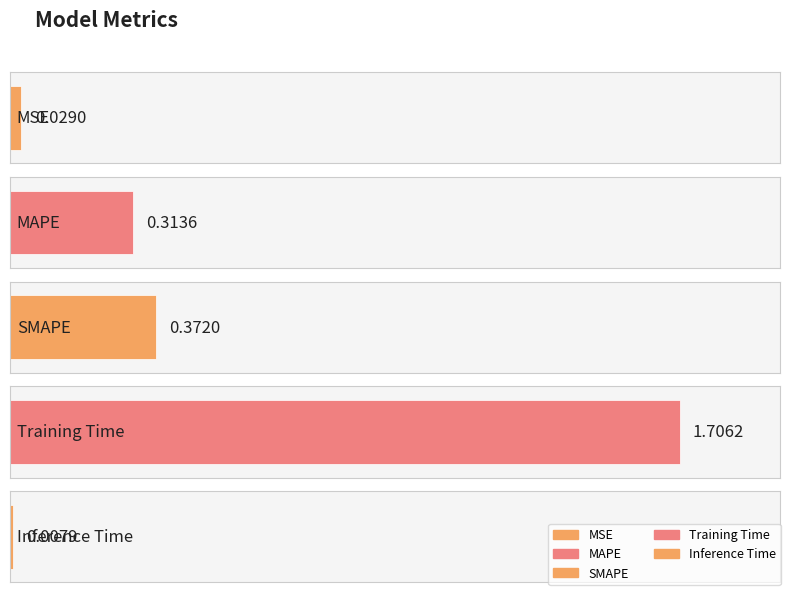

Are the bars grouped side by side (vs. stacked)?

No